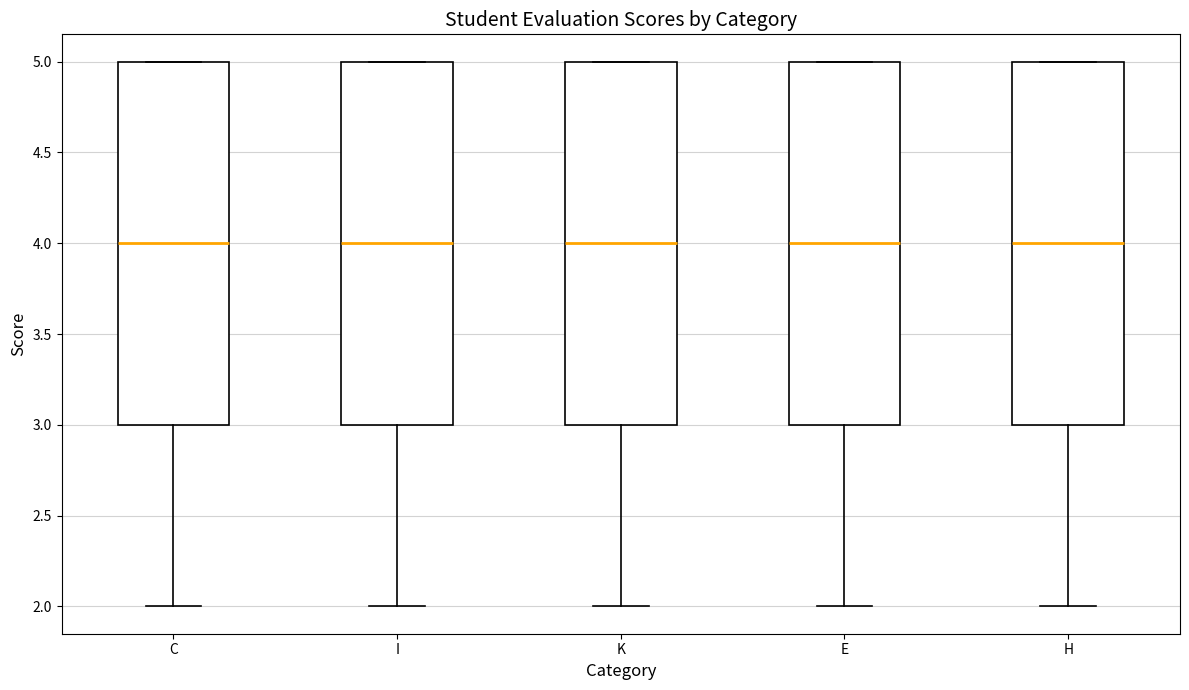

Reading left to right, read every box against the y-axis: the position of its median line, the range the box covers, and the ends of its whiskers. The values are not printed on the chart, so give them approximately, as read against the axis.

C: median 4, box 3 to 5, whiskers 2 to 5
I: median 4, box 3 to 5, whiskers 2 to 5
K: median 4, box 3 to 5, whiskers 2 to 5
E: median 4, box 3 to 5, whiskers 2 to 5
H: median 4, box 3 to 5, whiskers 2 to 5